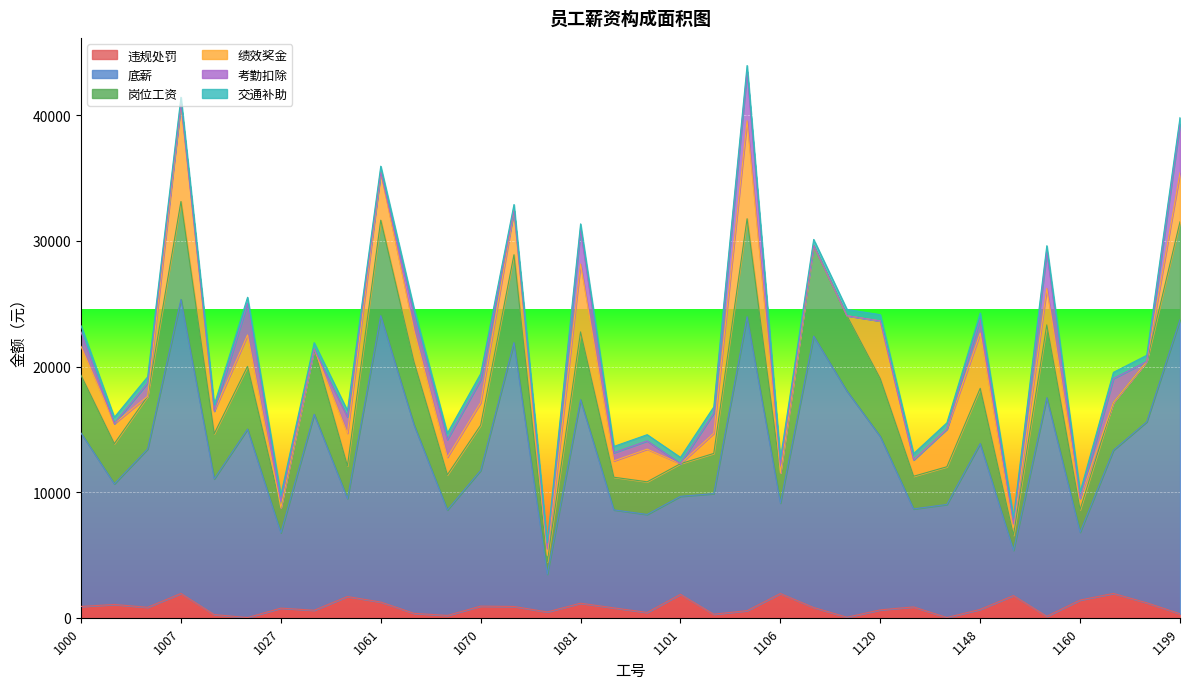

Which has a higher value, 1101 or 1156?

1101